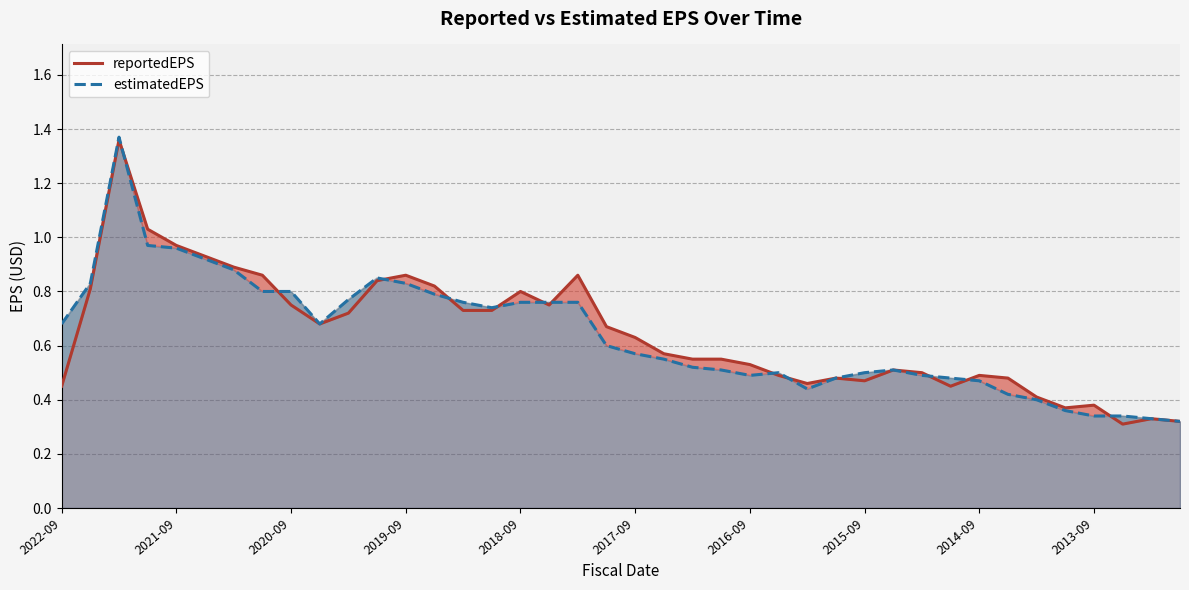

At 2022-09, list the series in order from smallest to largest.

reportedEPS, estimatedEPS